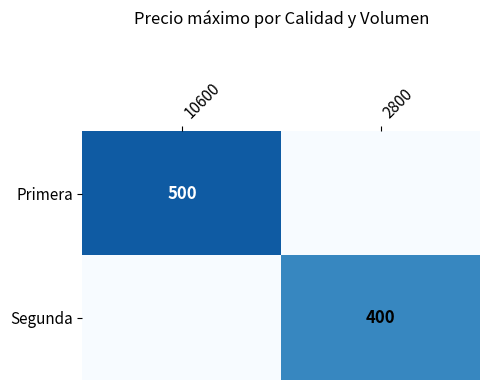

Which category has the lowest value in the Primera series?

2800